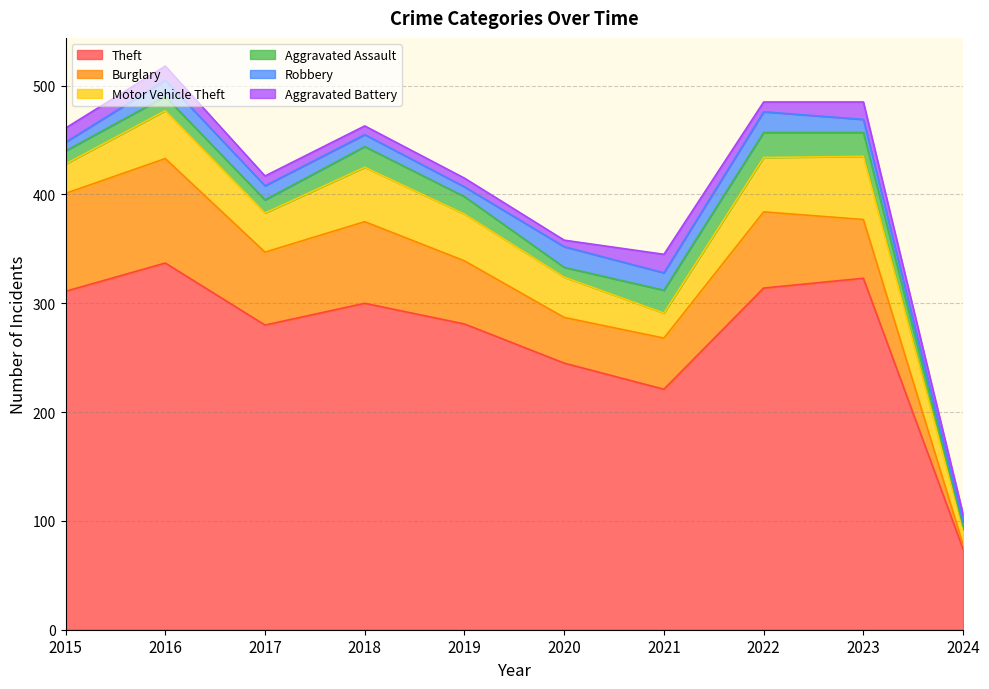

Which series ends up on top after the final intersection of Robbery and Aggravated Battery?

Aggravated Battery